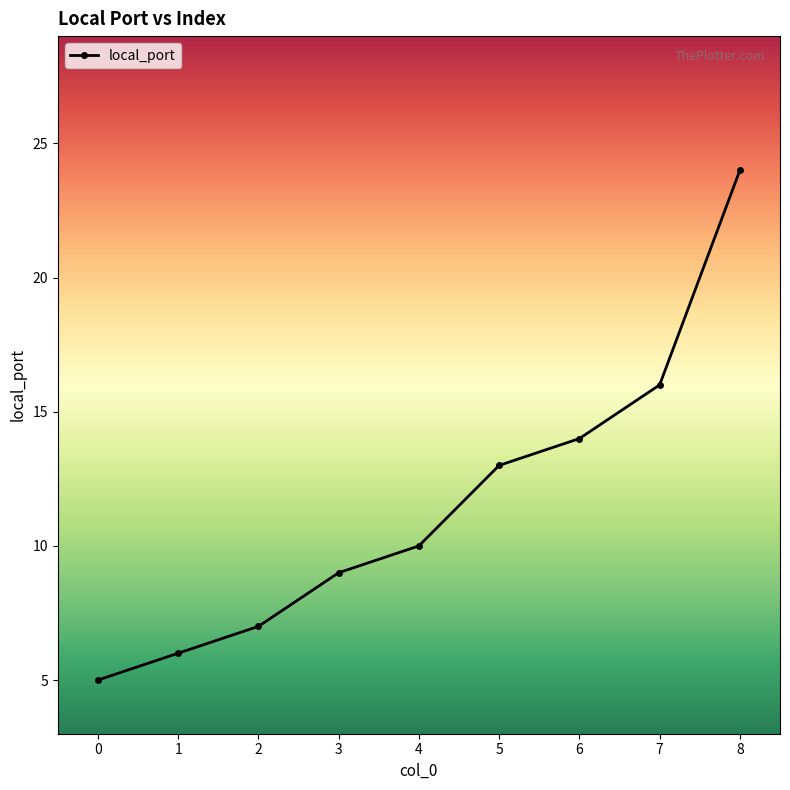

At which label is the value closest to 14?

6